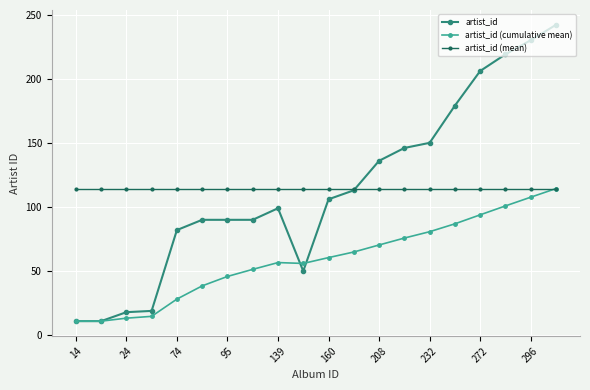

What is the value of the artist_id (cumulative mean) point at the 1st from the left?

11.0